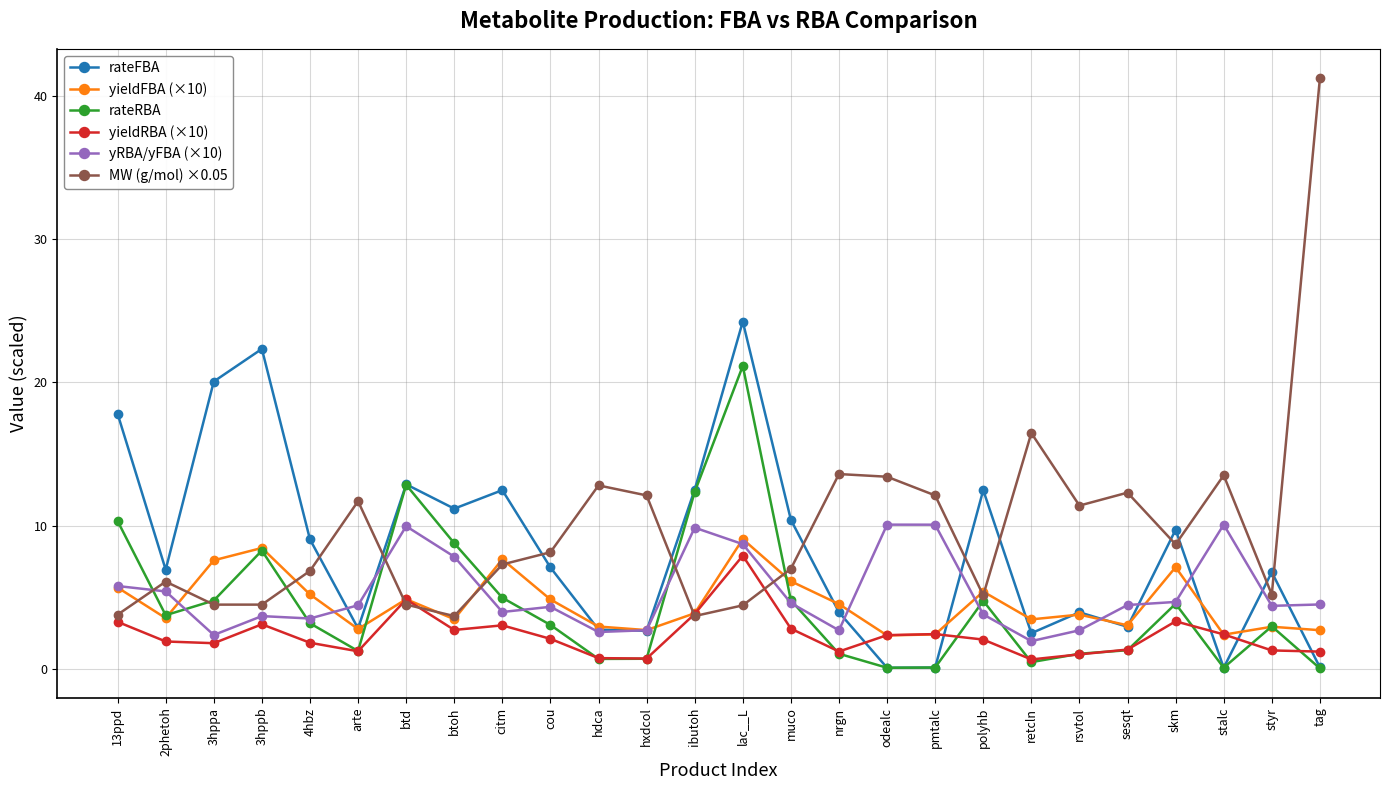

What is the label of the 6th point from the left?

arte